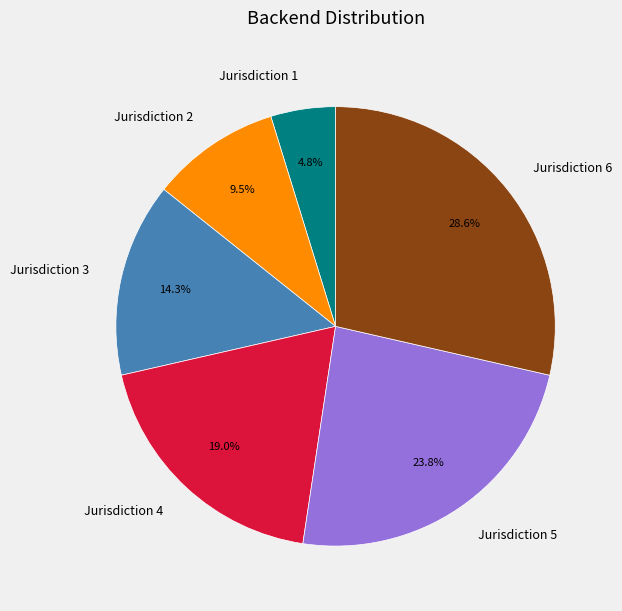

Rank the categories by value from lowest to highest.

Jurisdiction 1, Jurisdiction 2, Jurisdiction 3, Jurisdiction 4, Jurisdiction 5, Jurisdiction 6